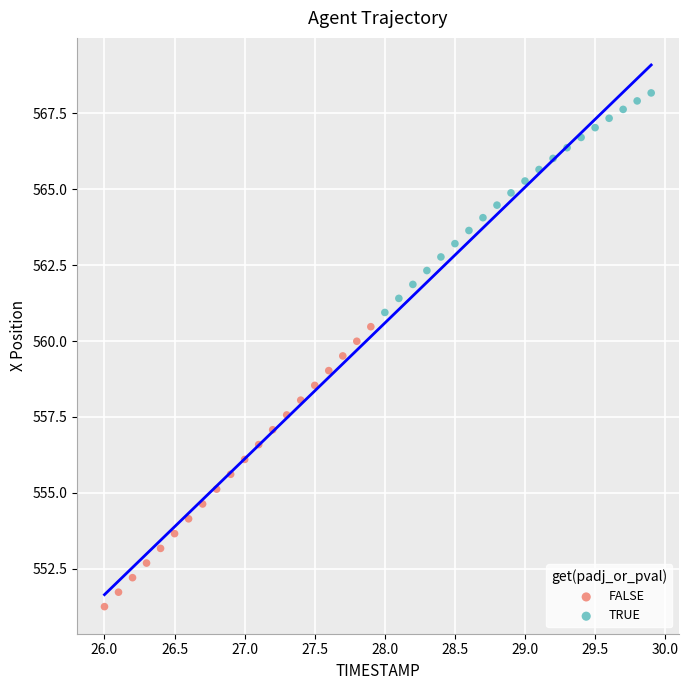

Which series contains the highest Y value?

TRUE